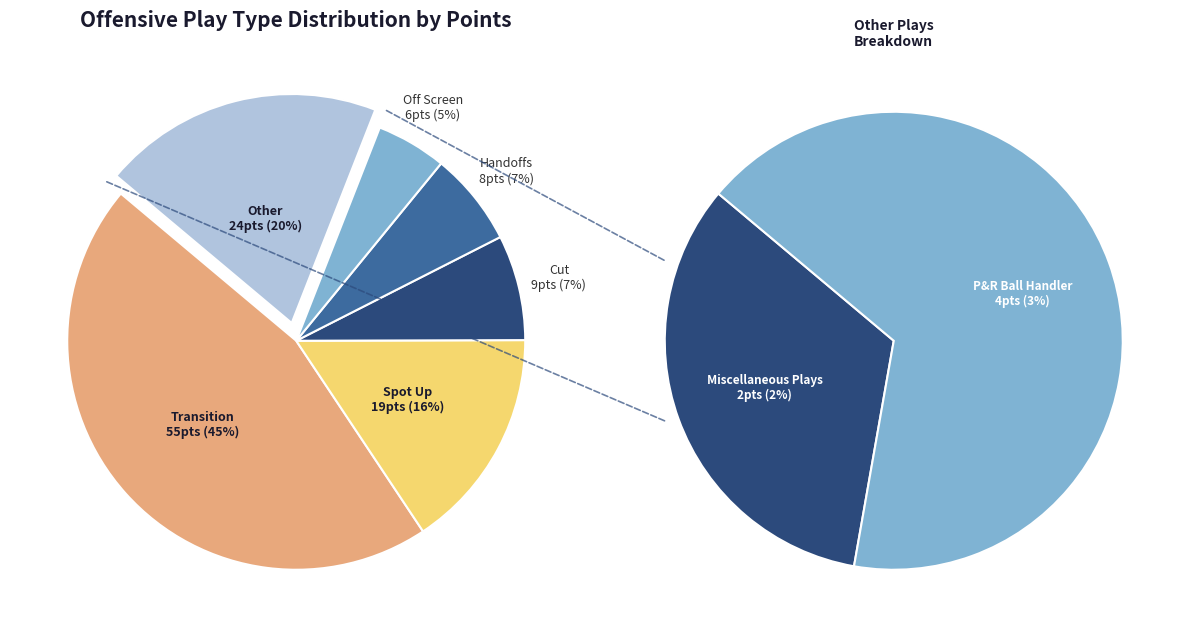

What is the largest slice in the pie chart?

Transition